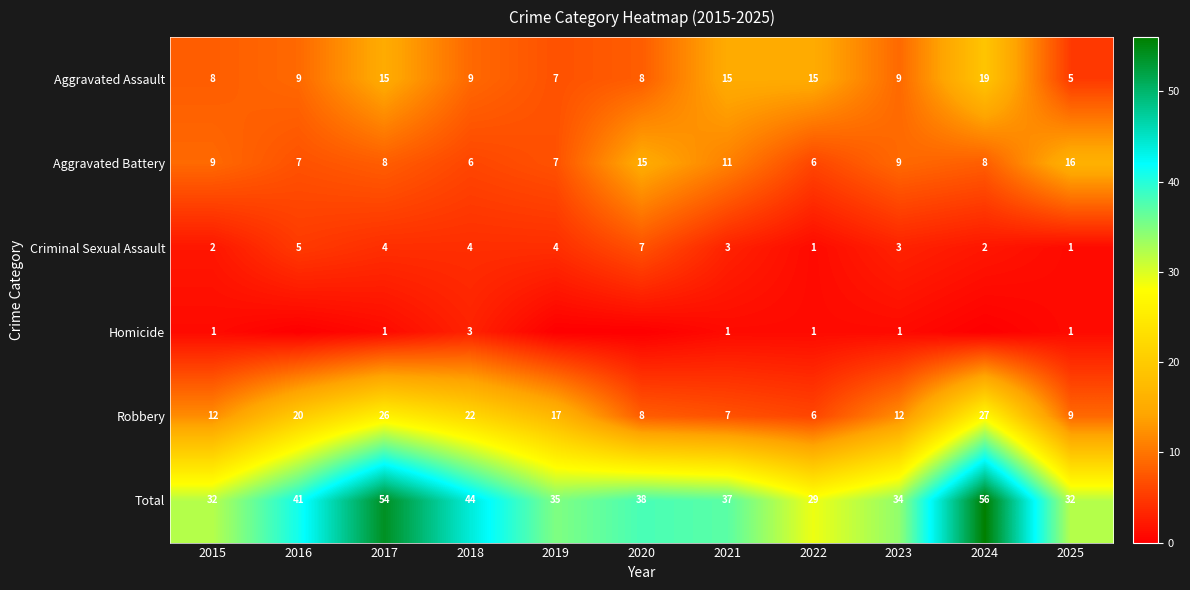

What is the difference between the maximum and minimum values in the Aggravated Assault series?

14